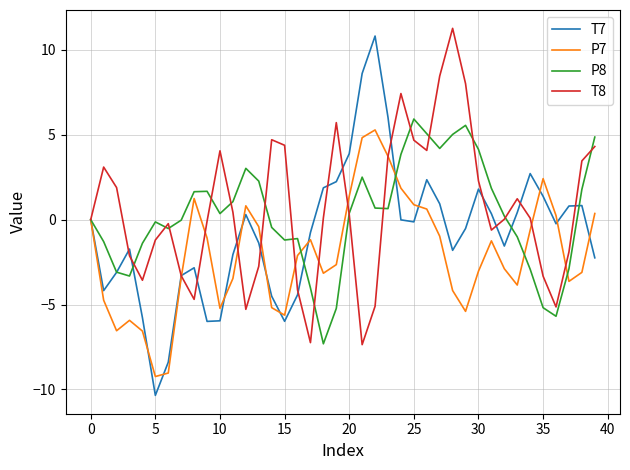

Which series has the largest range (max minus min)?

T7